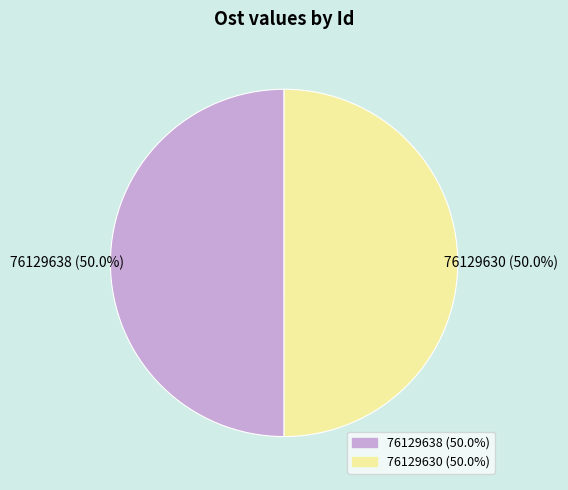

Is it true that 76129630 is 44% of the pie?

False